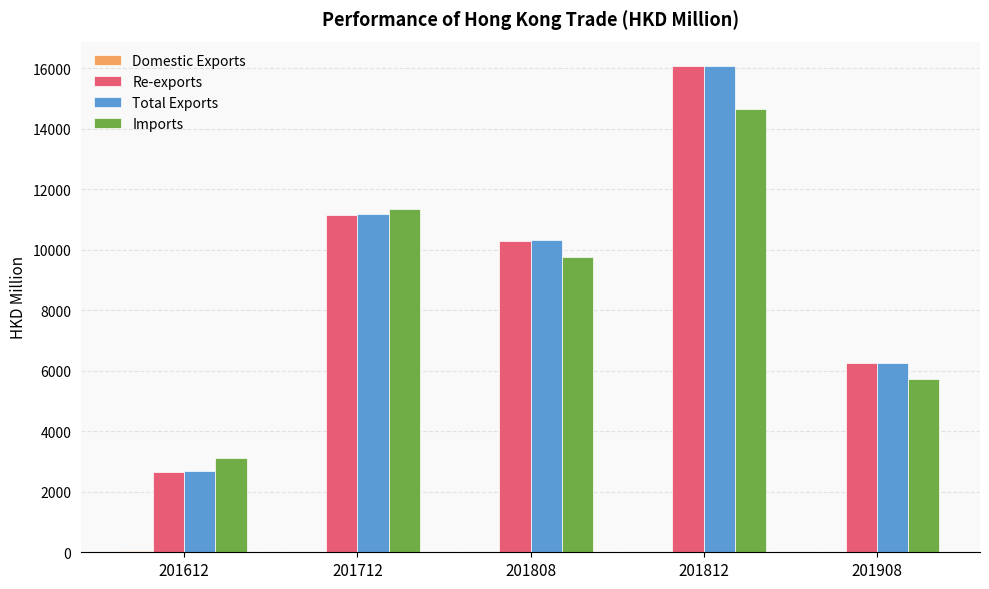

At which category is the sum across all series the highest?

201812